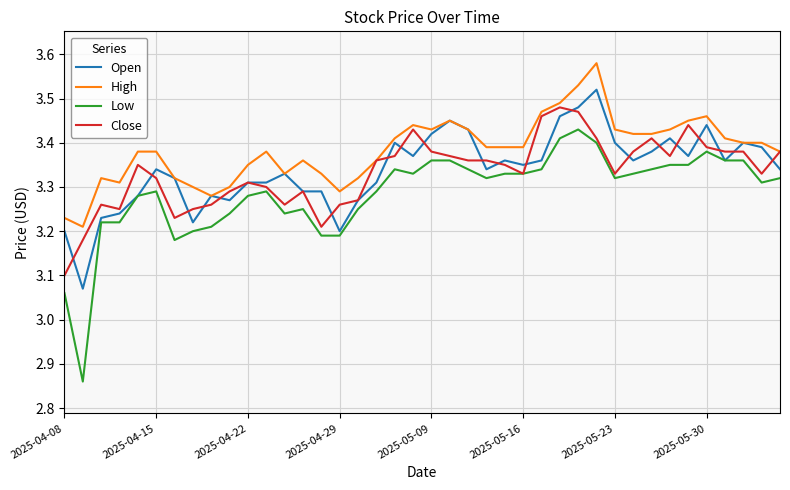

Which series has the largest total across all categories?

High